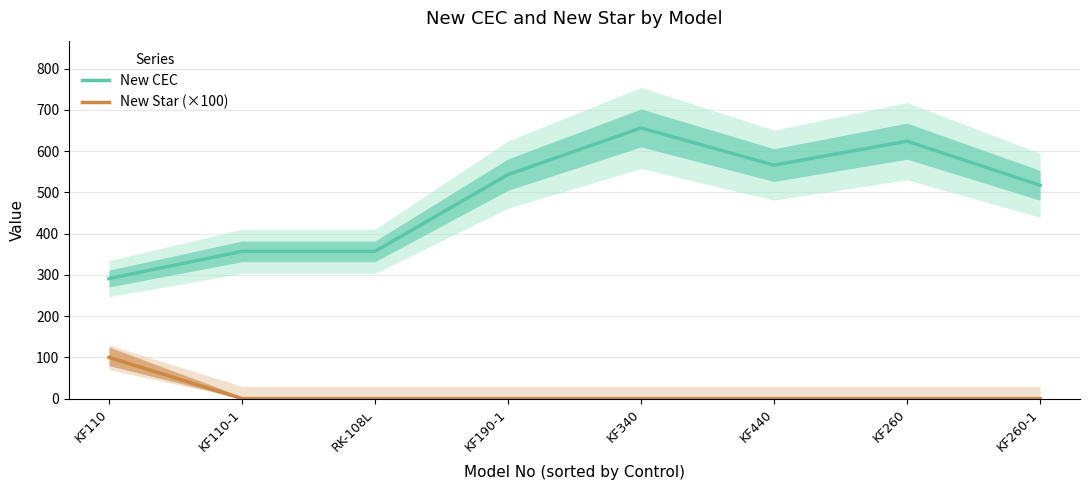

What is the total value across all series at KF190-1?

543